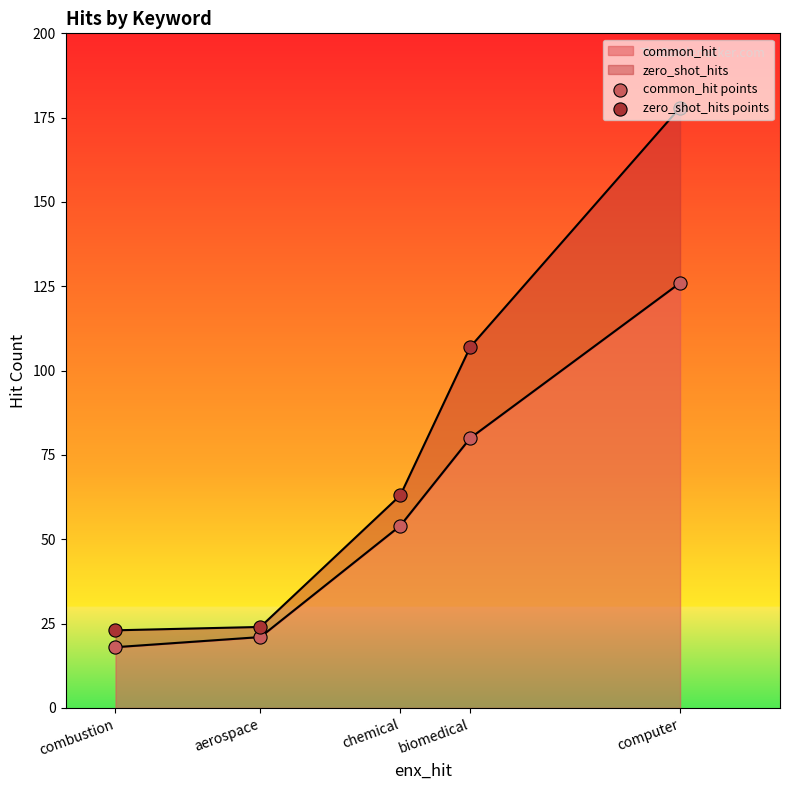

At which category is the sum across all series the highest?

computer